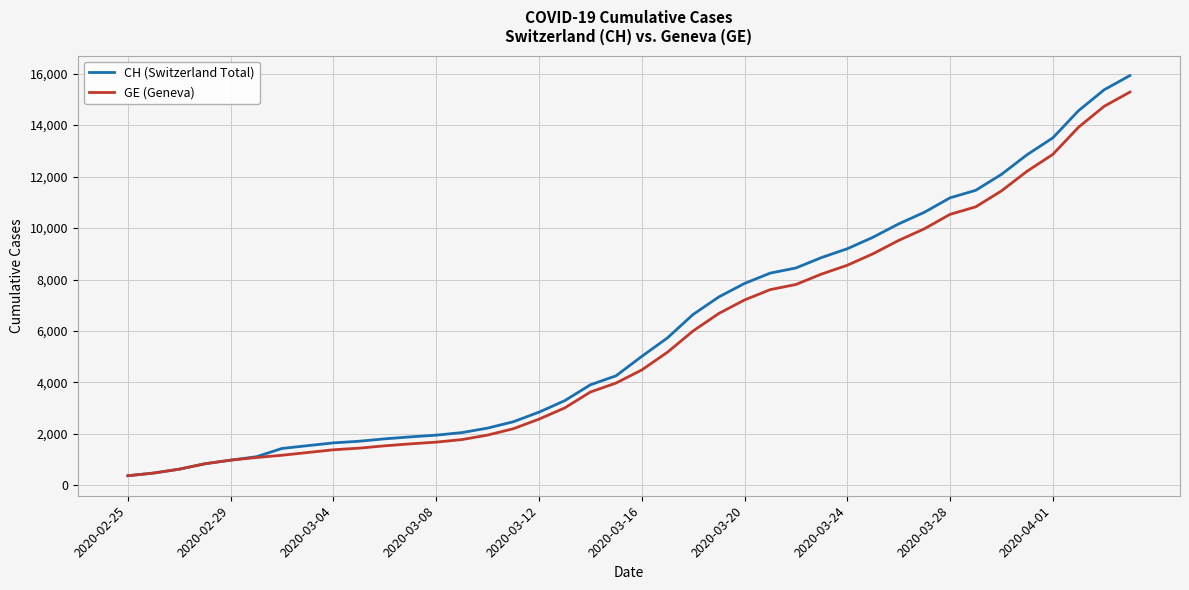

What is the maximum value shown in the chart?

15926